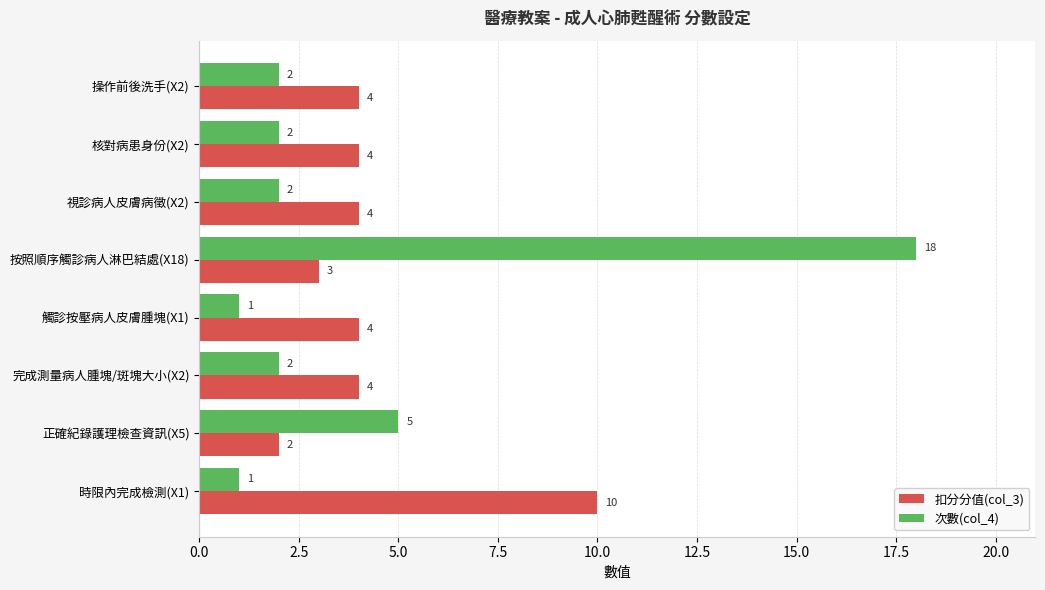

Is it true that 次數(col_4) equals 5 at 正確紀錄護理檢查資訊(X5)?

True